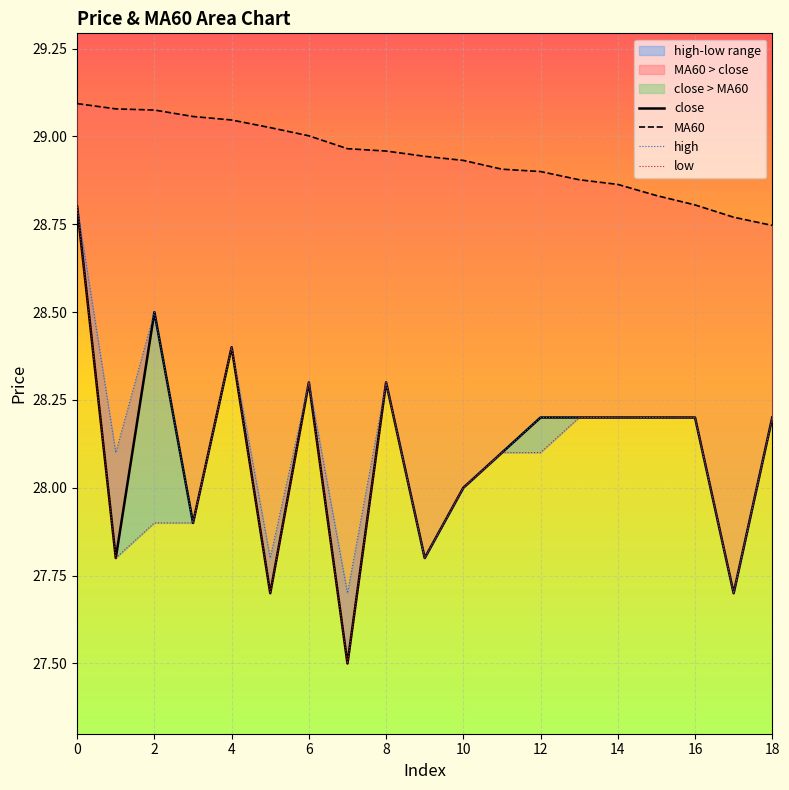

What is the value of the low point at the 1st from the left?

28.8